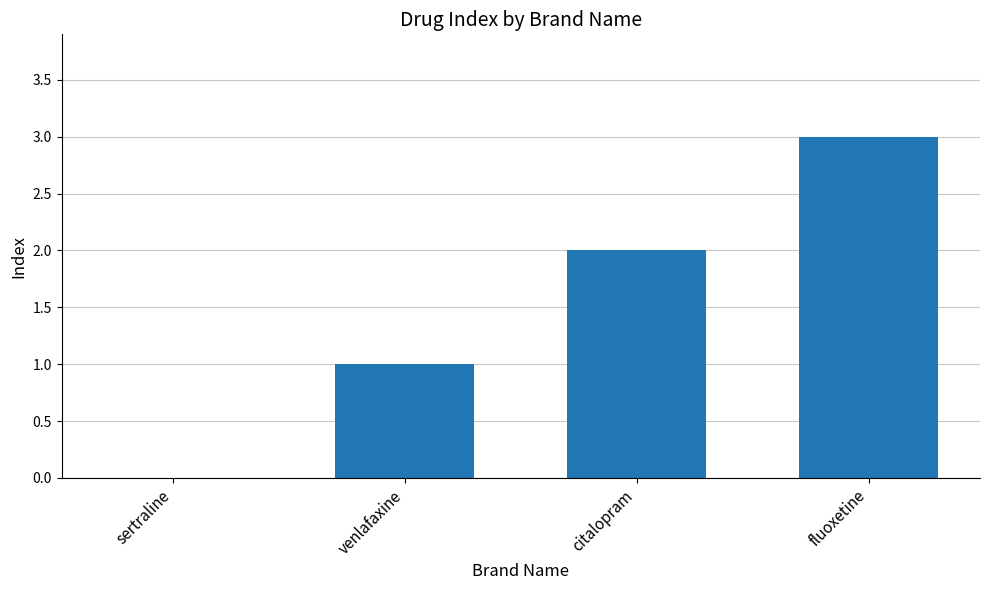

The value at citalopram is 2. True or false?

True